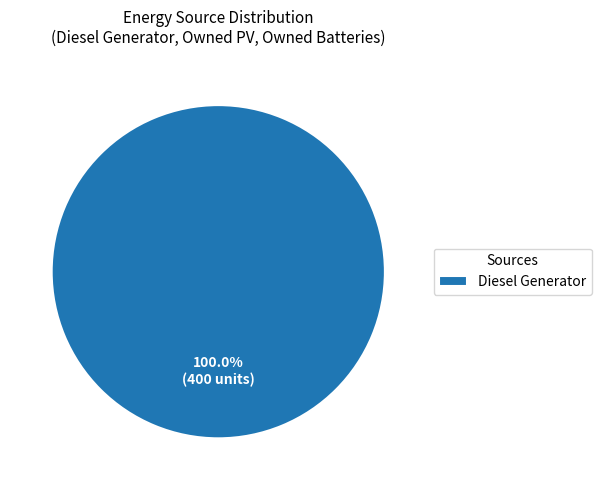

To the nearest percent, what percentage of the pie is Diesel Generator?

100%